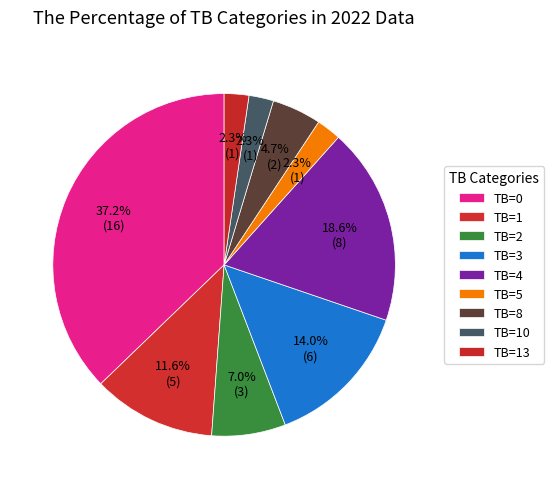

How many slices are in this pie chart?

9